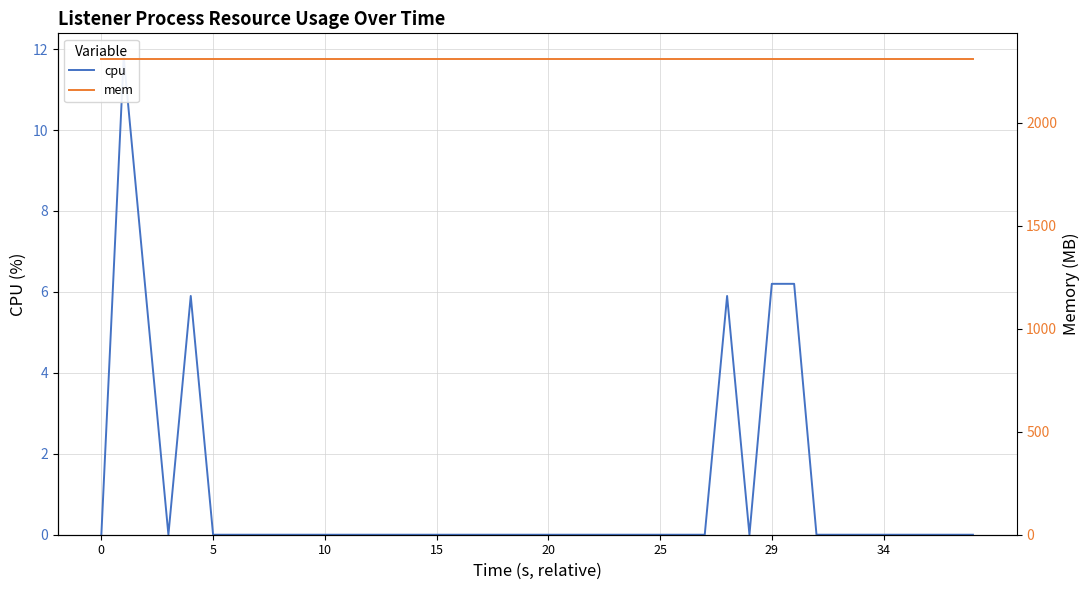

Between 20 and 38, which series saw the biggest shift?

cpu